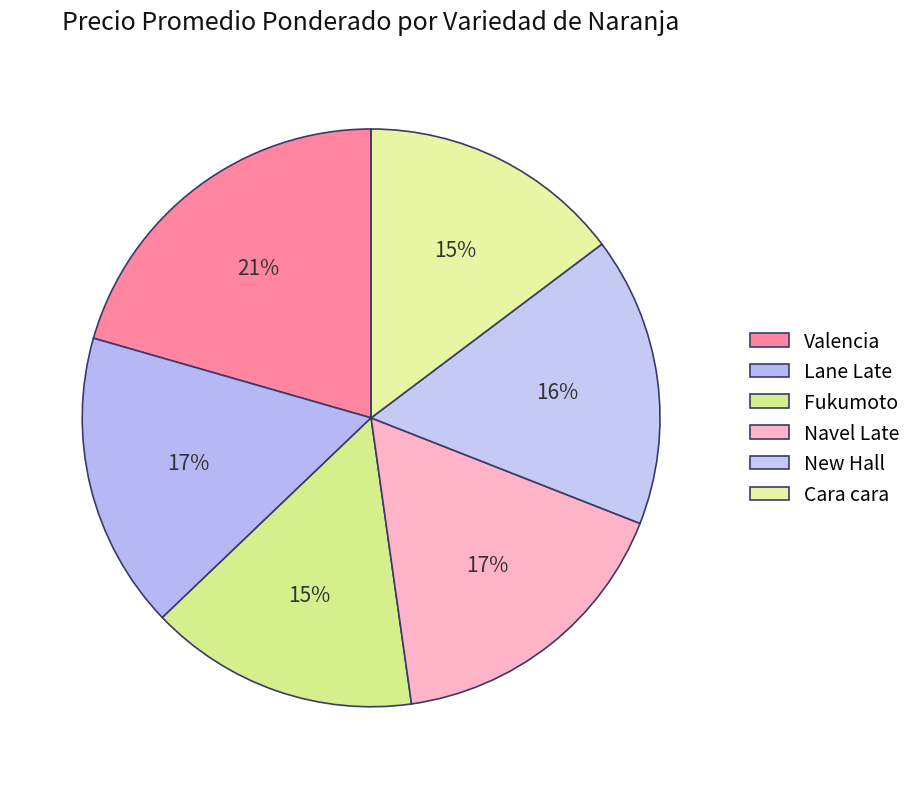

How many segments does this pie chart have?

6